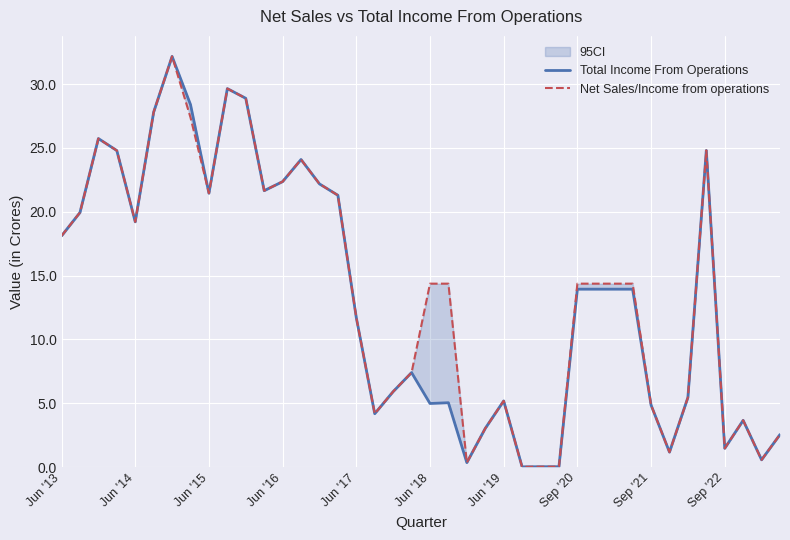

Between 39 and 33, which is larger?

39